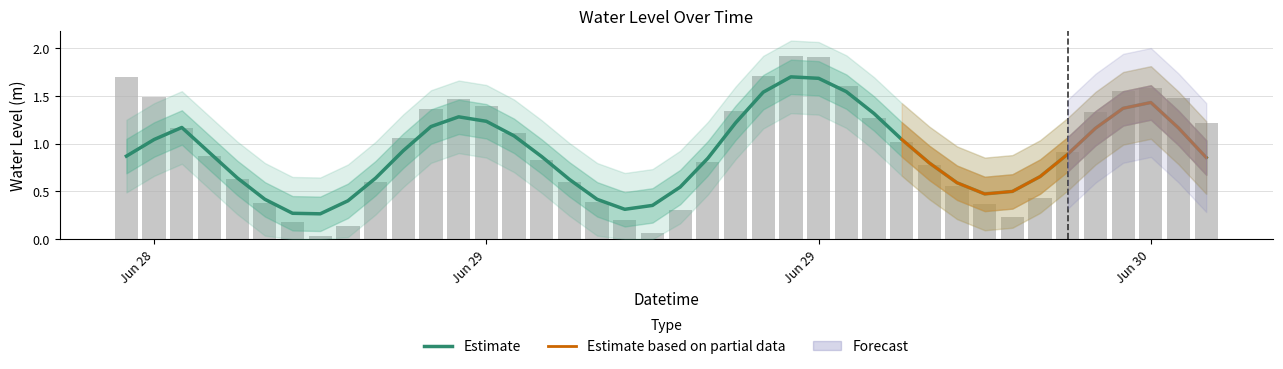

List the labels in order of value, smallest first.

2025-06-28 19:00:00, 2025-06-29 07:00:00, 2025-06-28 20:00:00, 2025-06-28 18:00:00, 2025-06-29 06:00:00, 2025-06-29 20:00:00, 2025-06-29 08:00:00, 2025-06-29 19:00:00, 2025-06-28 17:00:00, 2025-06-29 05:00:00, 2025-06-29 21:00:00, 2025-06-29 18:00:00, 2025-06-29 04:00:00, 2025-06-28 21:00:00, 2025-06-28 16:00:00, 2025-06-29 17:00:00, 2025-06-29 09:00:00, 2025-06-29 03:00:00, 2025-06-28 15:00:00, 2025-06-29 22:00:00, 2025-06-29 16:00:00, 2025-06-28 22:00:00, 2025-06-29 02:00:00, 2025-06-28 14:00:00, 2025-06-30 03:00:00, 2025-06-29 15:00:00, 2025-06-29 23:00:00, 2025-06-29 10:00:00, 2025-06-28 23:00:00, 2025-06-29 01:00:00, 2025-06-29 00:00:00, 2025-06-30 02:00:00, 2025-06-28 13:00:00, 2025-06-30 00:00:00, 2025-06-30 01:00:00, 2025-06-29 14:00:00, 2025-06-28 12:00:00, 2025-06-29 11:00:00, 2025-06-29 13:00:00, 2025-06-29 12:00:00